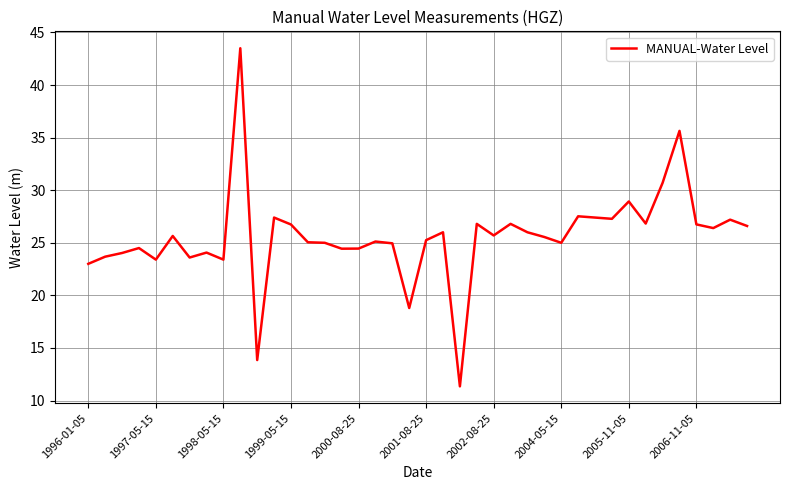

Does the chart have visible grid lines?

Yes